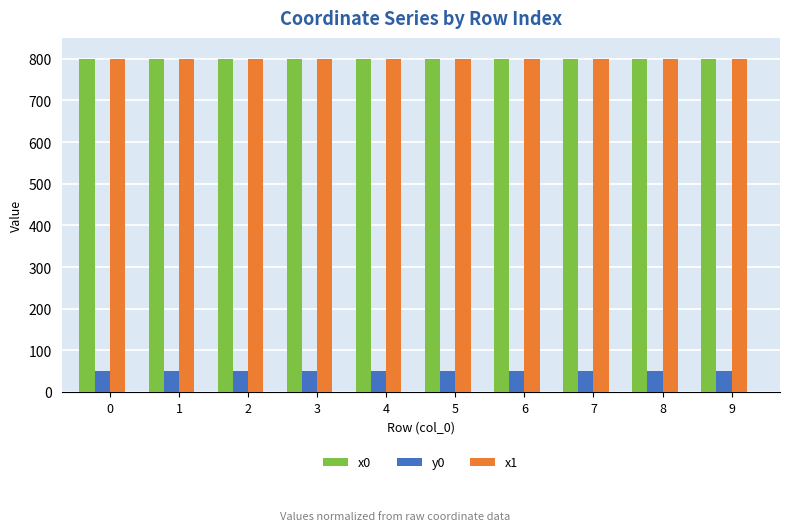

The value of x0 at 1 is 800.0. True or false?

True